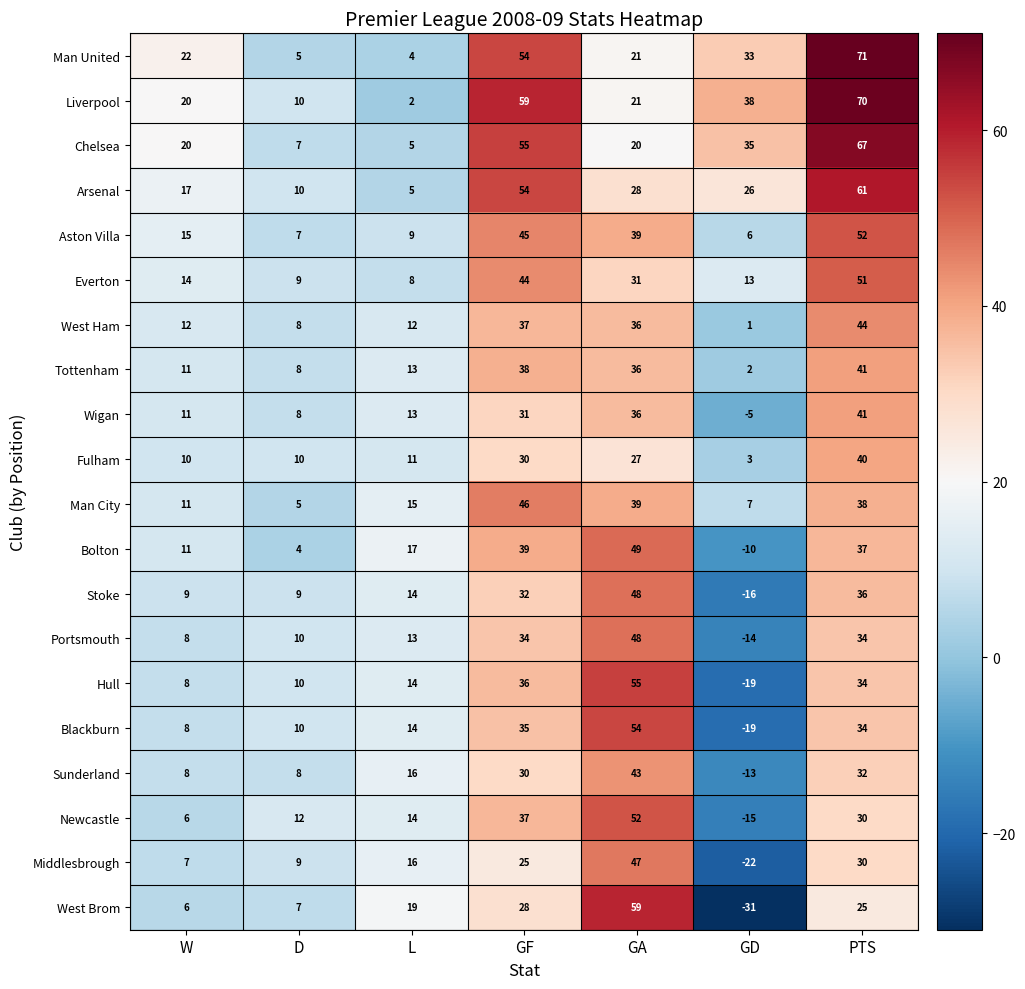

How many values in West Brom are above zero?

6